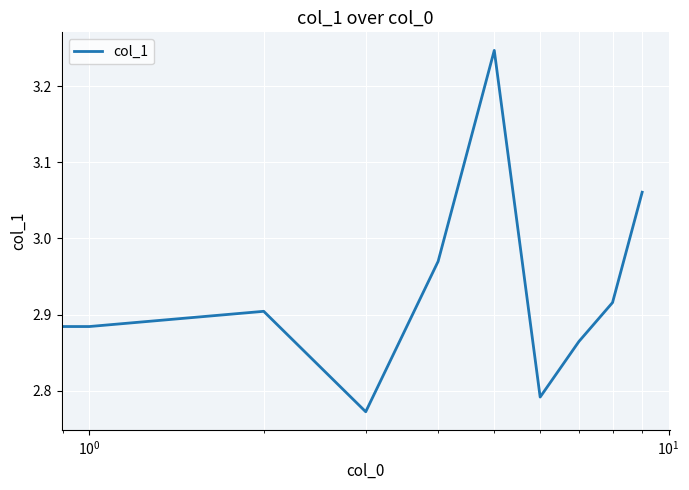

Does the chart have visible grid lines?

Yes